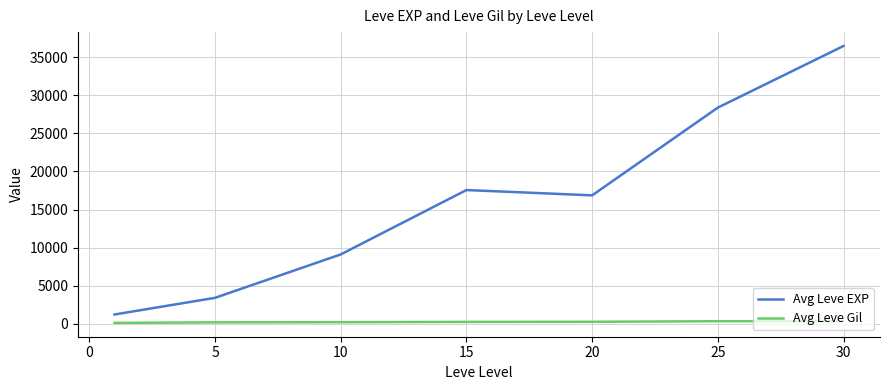

What is the difference between the maximum and minimum values in the Avg Leve EXP series?

35279.2